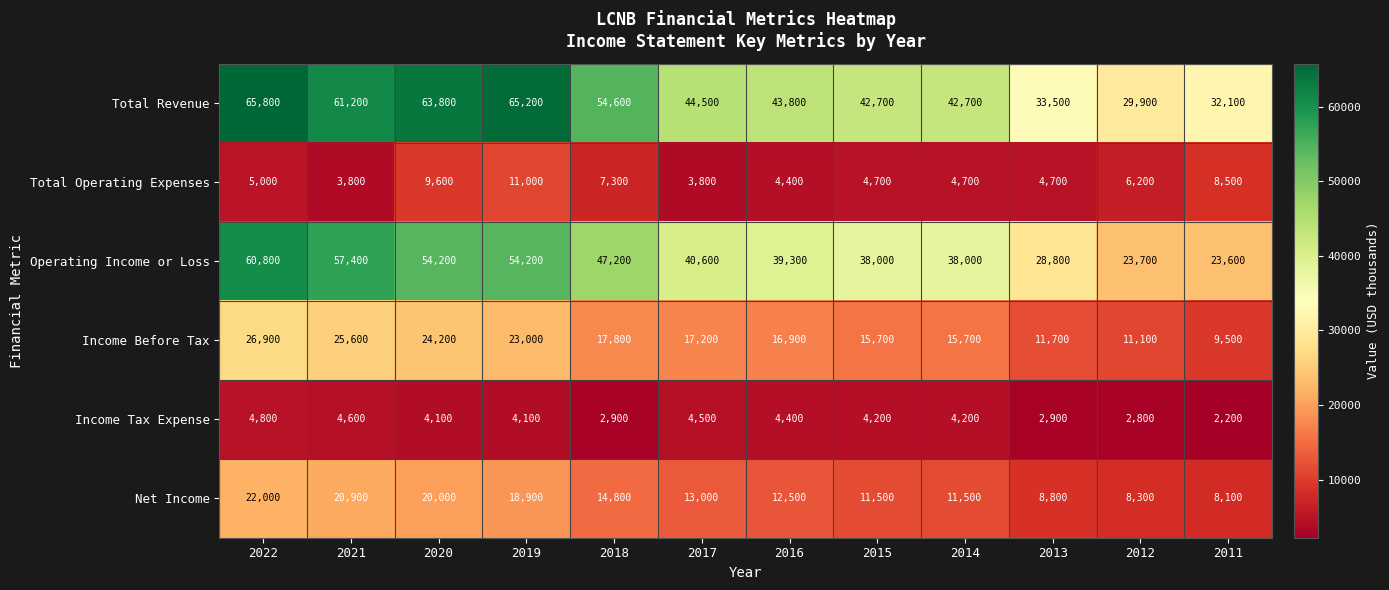

Which category has the highest value in the Total Revenue series?

2022